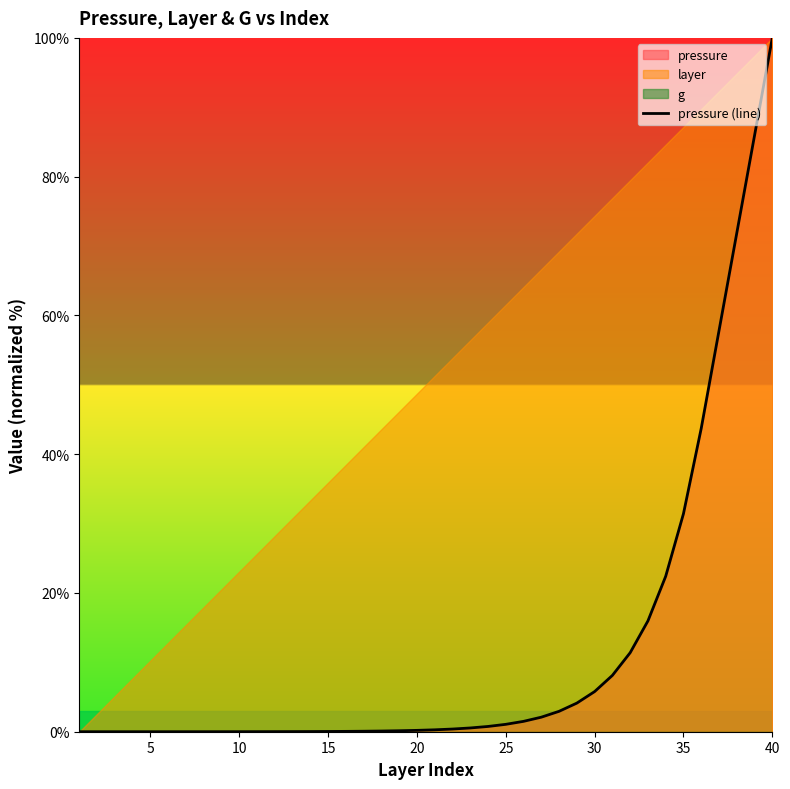

True or false: pressure (line) has a value of 0.0 at 15.

True